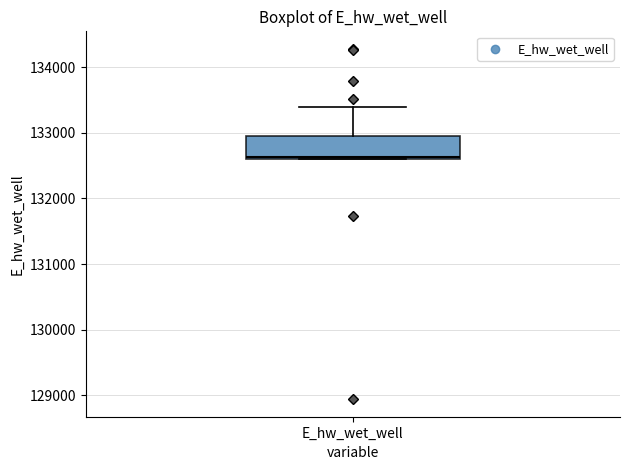

Read this box plot against the y-axis: the position of the median line, the range covered by the box, and the ends of both whiskers. The values are not printed on the chart, so give them approximately, as read against the axis.

median 132600, box 132600 to 132900, whiskers 132600 to 133400